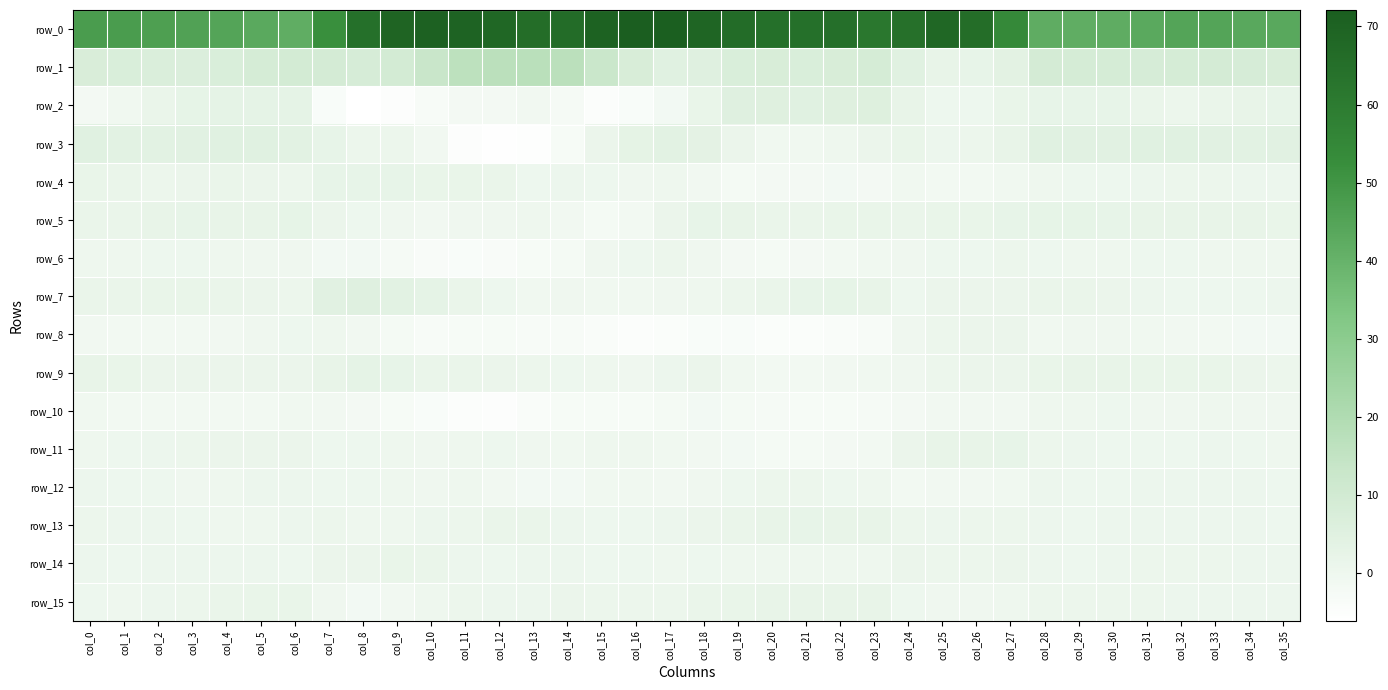

How many values in the row_4 series are below 0?

13